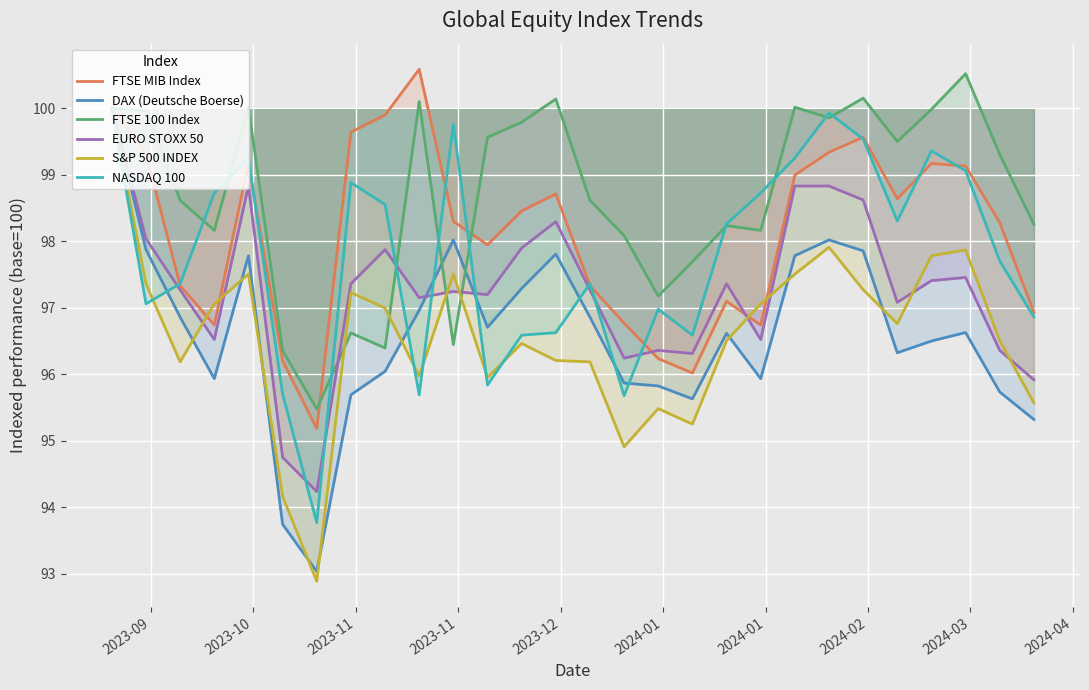

What is the minimum value shown in the chart?

92.9